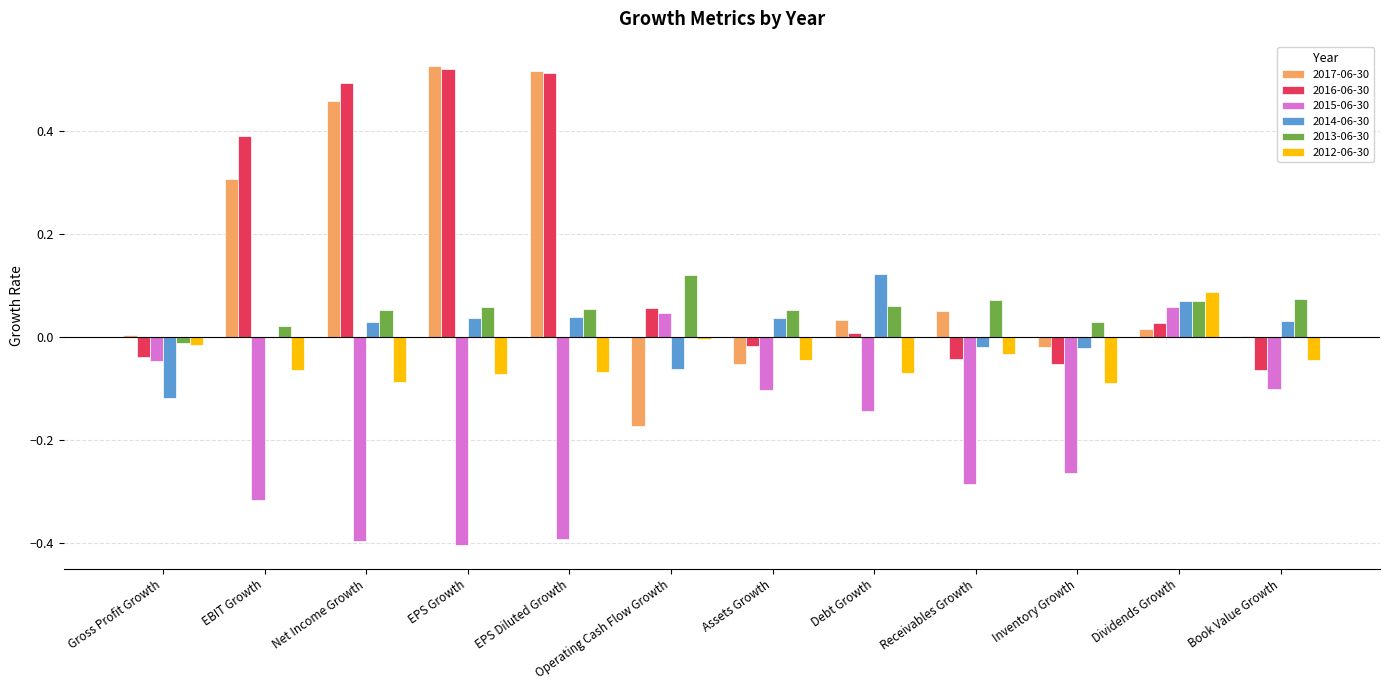

Is the value of 2016-06-30 at EPS Growth greater than the value of 2014-06-30 at Operating Cash Flow Growth?

Yes